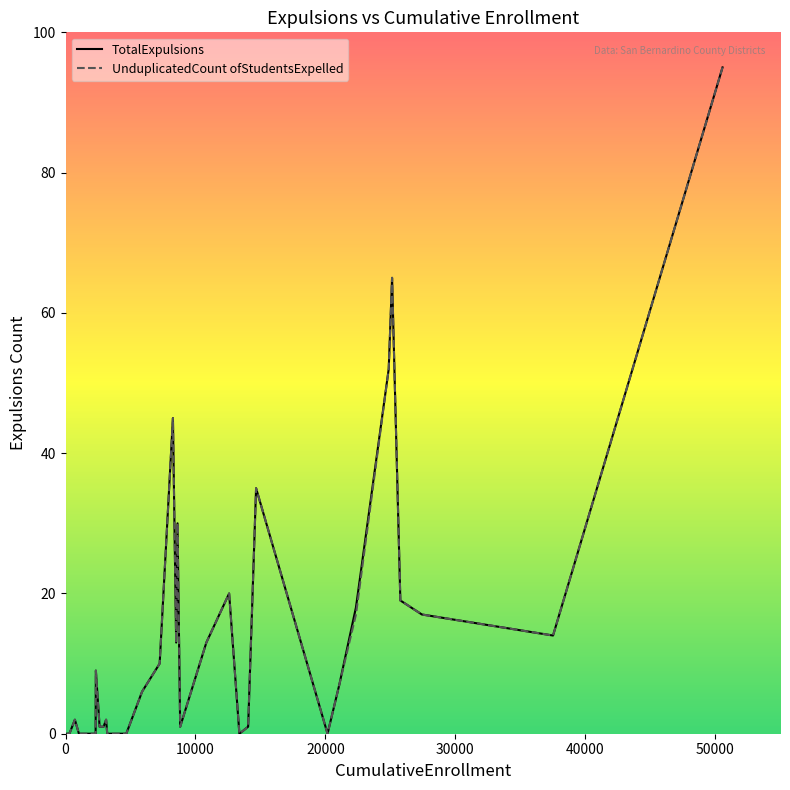

Is this an area chart (filled region under the line)?

No